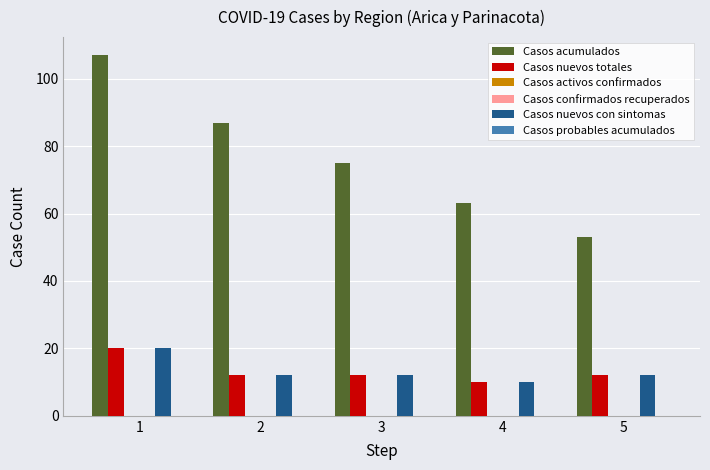

Are the bars horizontal?

No